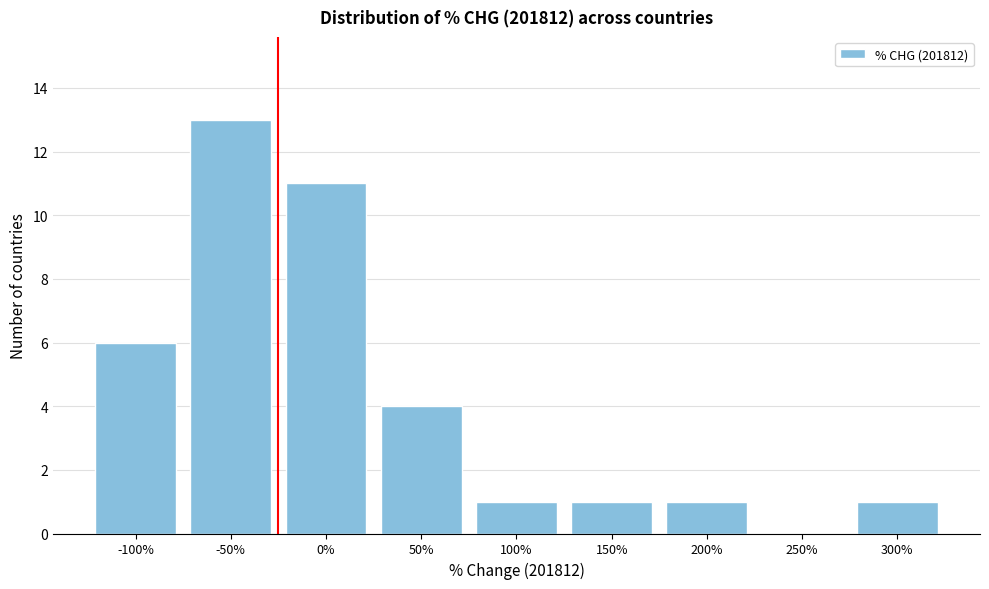

Reading left to right, extract all data points from this chart.

-100%=6	-50%=13	0%=11	50%=4	100%=1	150%=1	200%=1	250%=0	300%=1